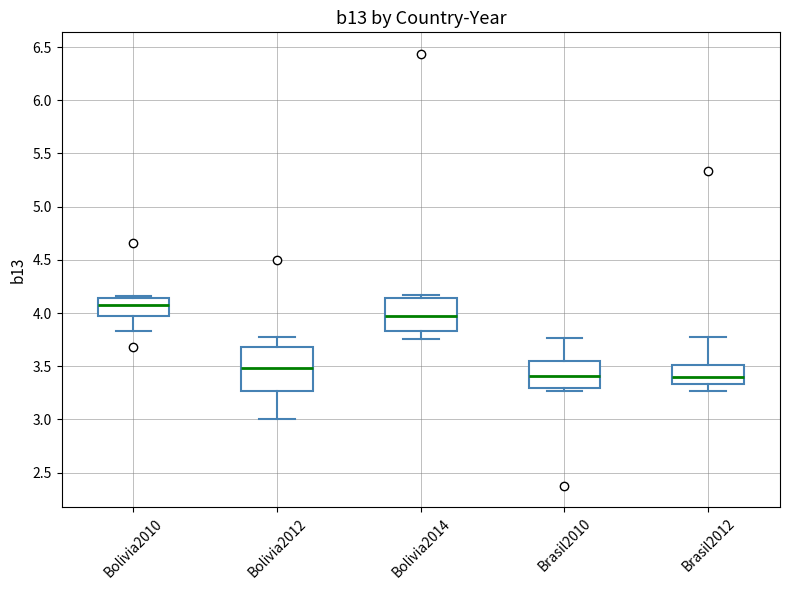

Where does the median line of the box for Bolivia2012 sit on the y-axis? The values are not printed on the chart, so give them approximately, as read against the axis.

3.50